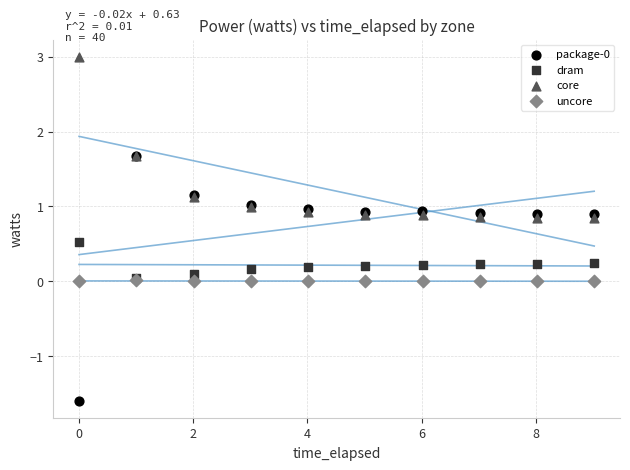

Which series contains the highest Y value?

core